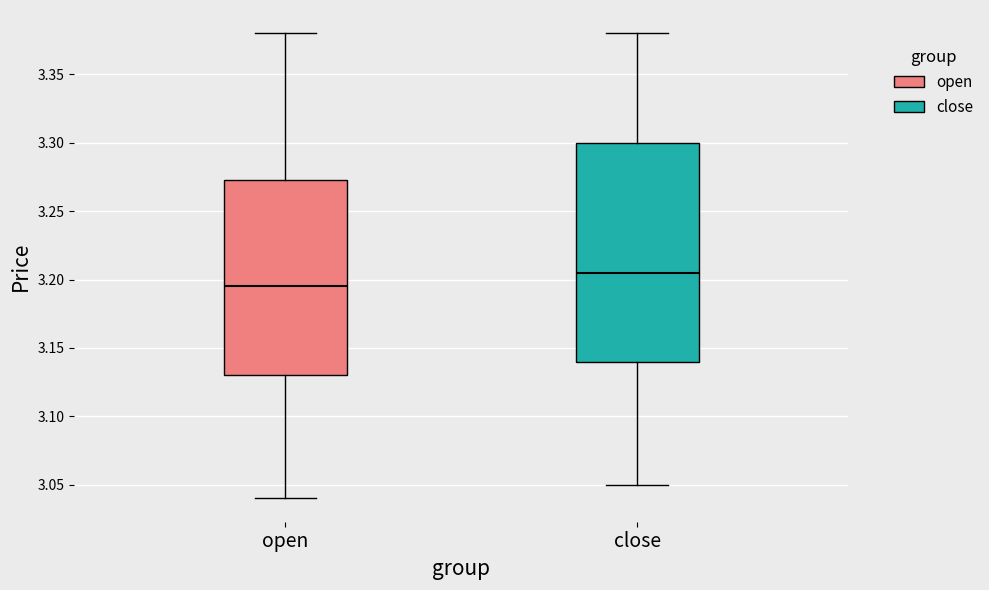

Reading left to right, transcribe this box plot: for each box, give where its median line is, the range the box spans, and where its two whiskers end, as read against the y-axis. The values are not printed on the chart, so give them approximately, as read against the axis.

open: median 3.195, box 3.130 to 3.275, whiskers 3.040 to 3.380
close: median 3.205, box 3.140 to 3.300, whiskers 3.050 to 3.380